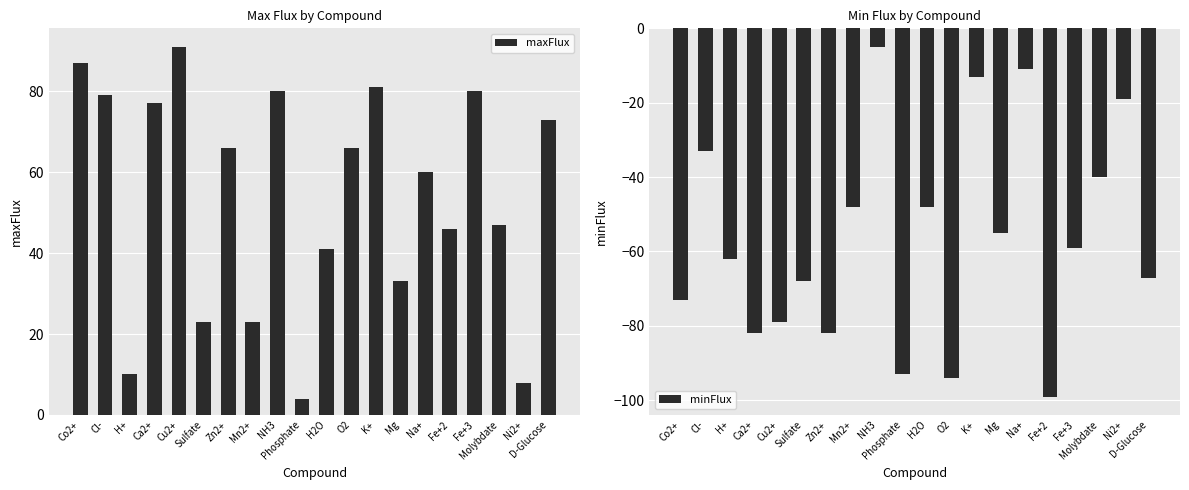

Which category has the highest value across all series?

Cu2+